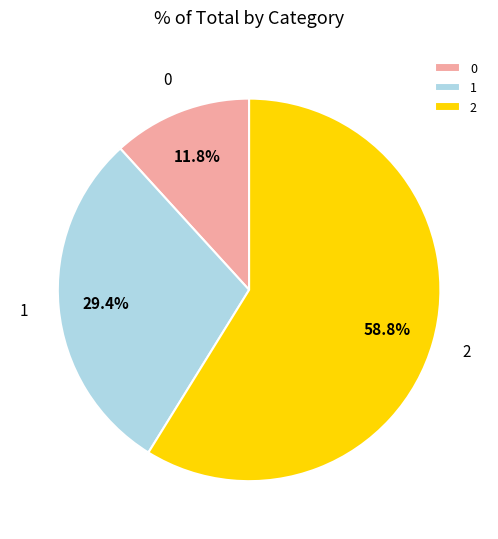

Which has a higher value, 1 or 0?

1